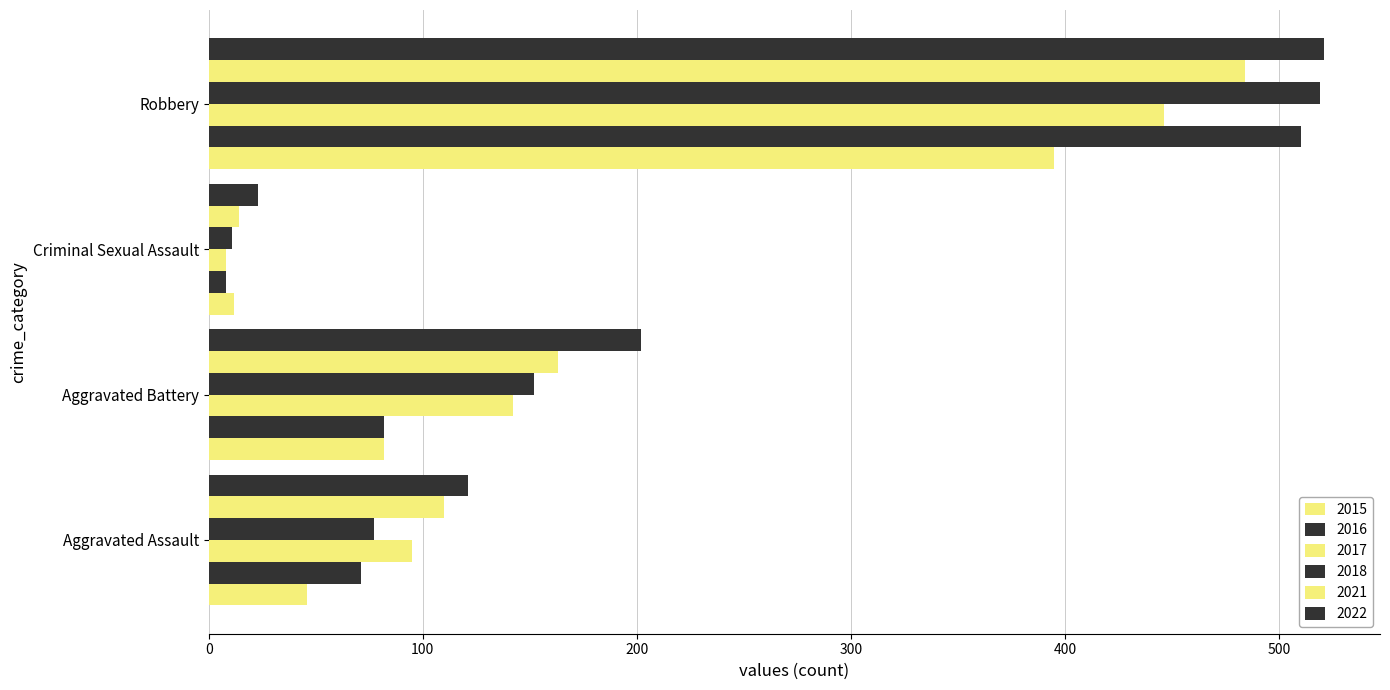

How many values in the 2022 series are below 202?

2